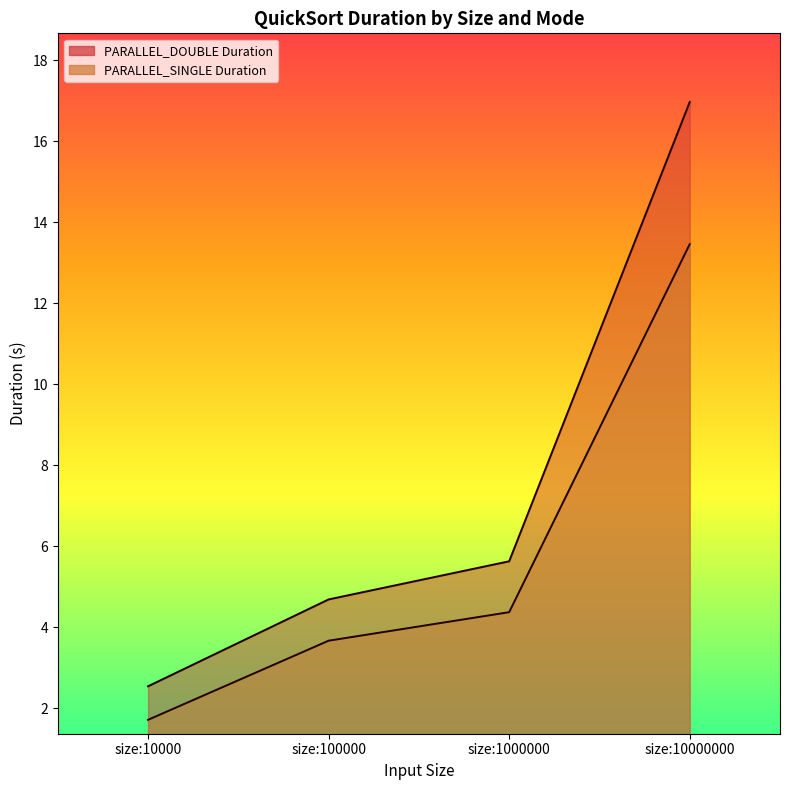

What is the difference between the second highest and second lowest values in the PARALLEL_DOUBLE Duration series?

0.9